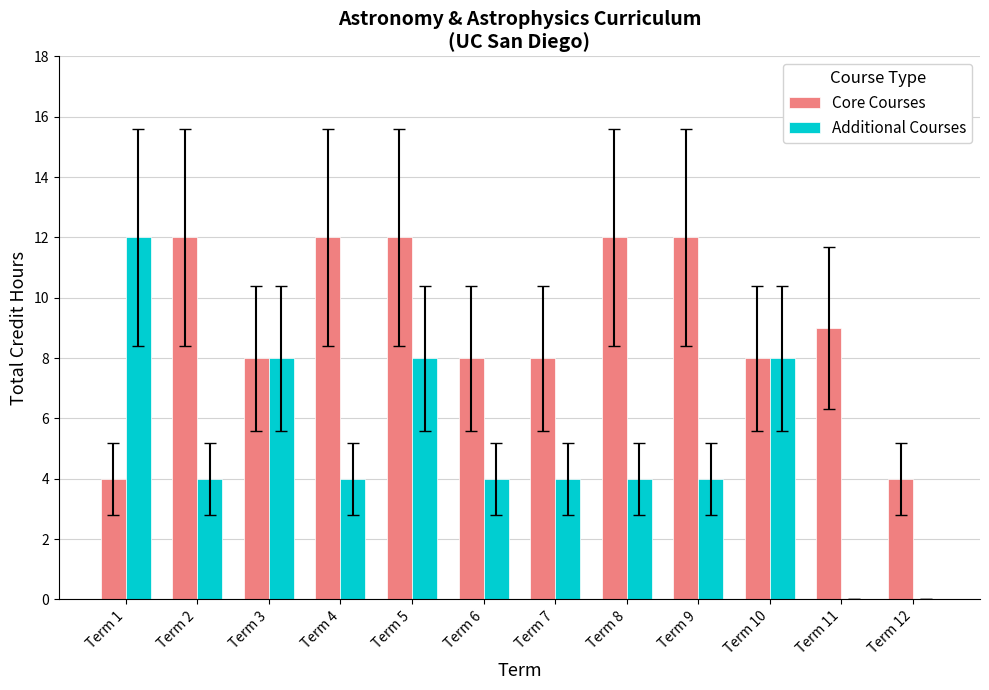

Which series has the largest total across all categories?

Core Courses